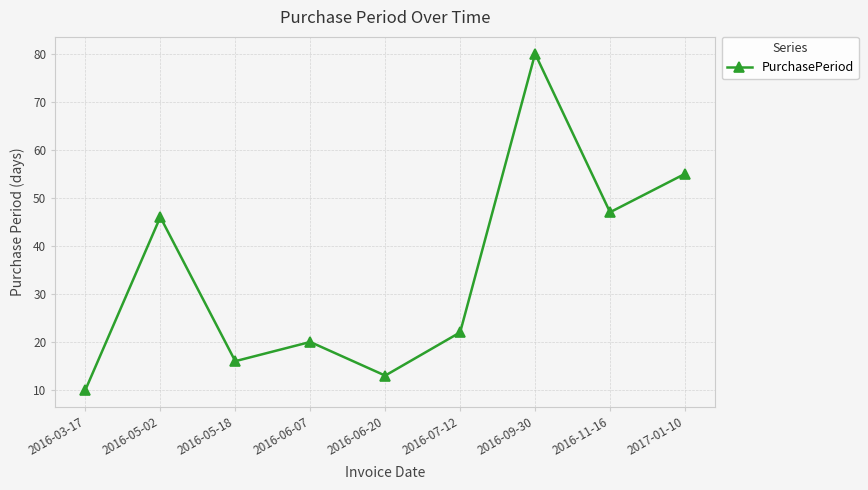

How many lines are shown in the chart?

1